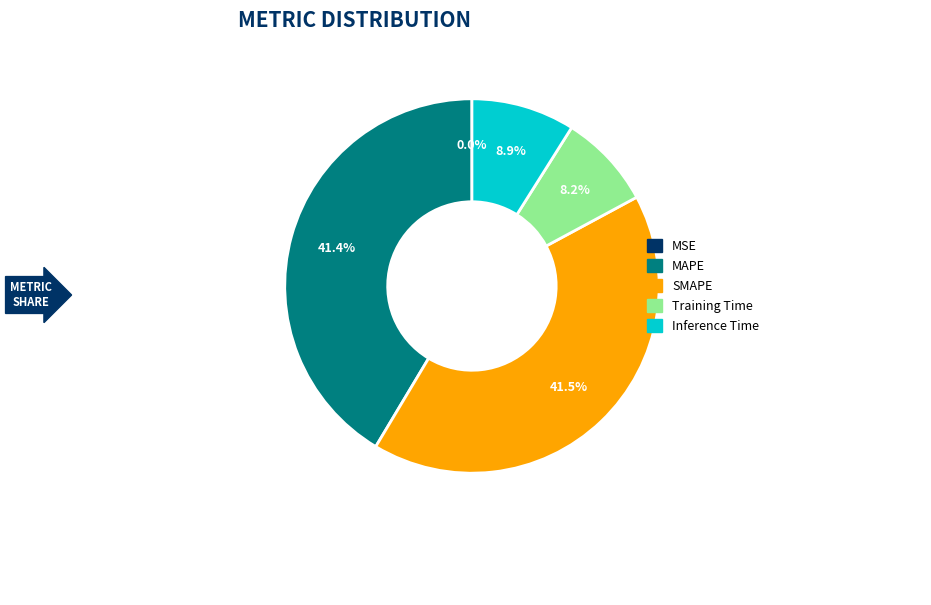

What percentage is the MAPE slice, to the nearest percent?

41%